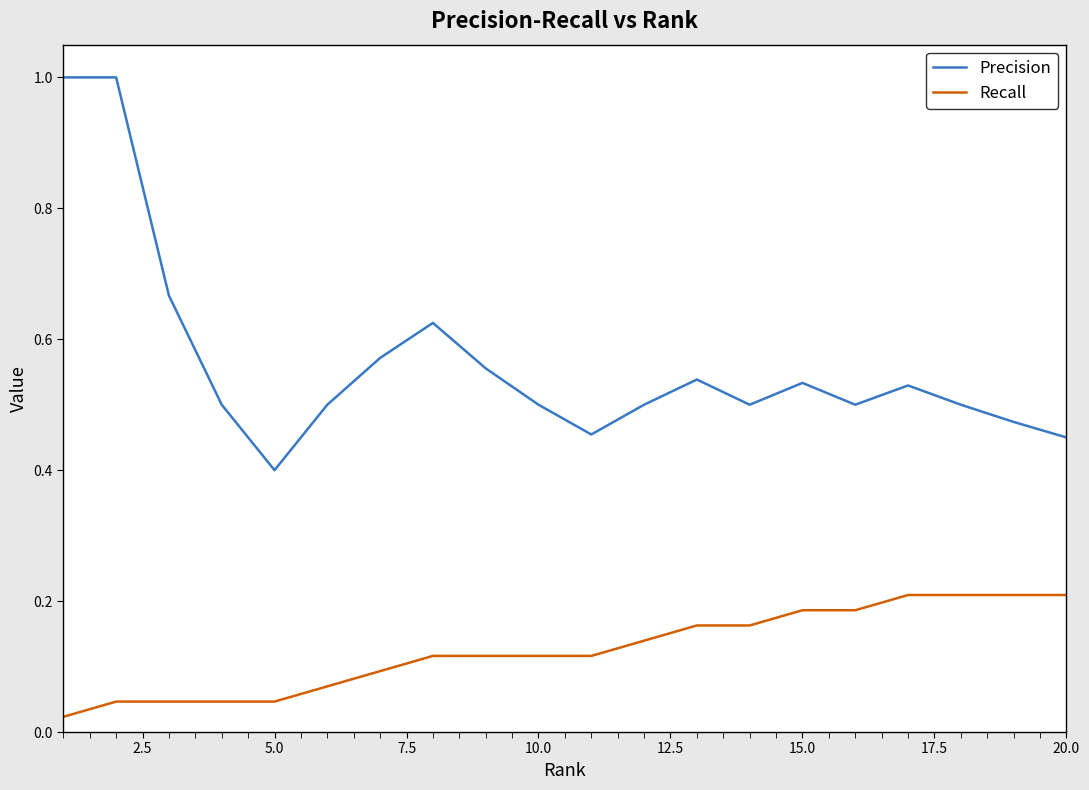

What are all the series names shown in the legend?

Precision, Recall